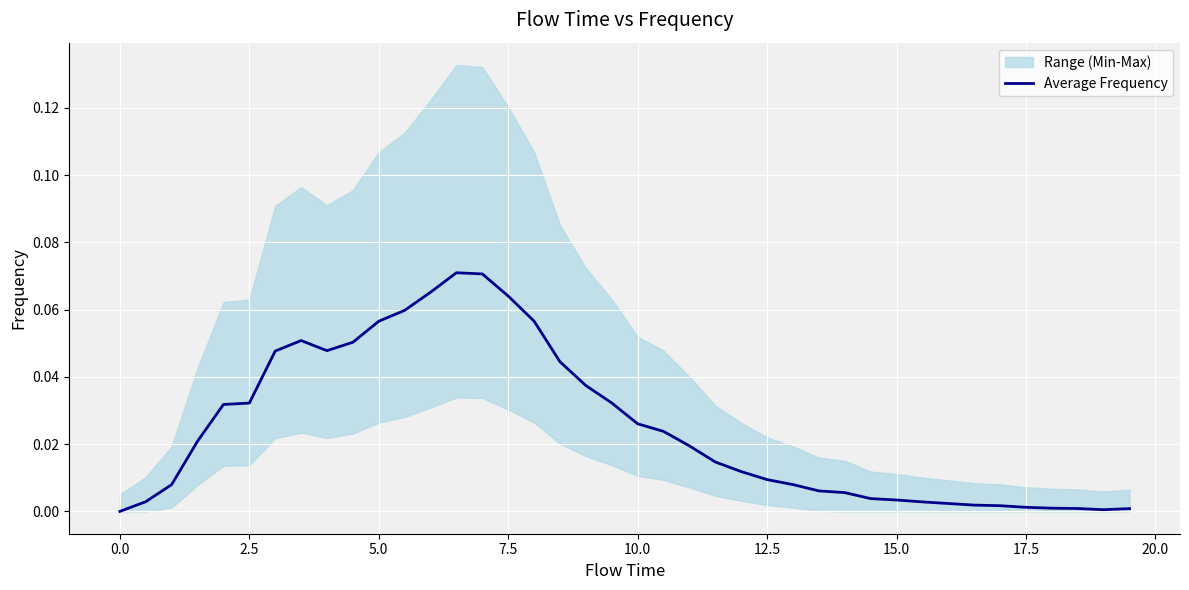

How many data points does each series have?

40